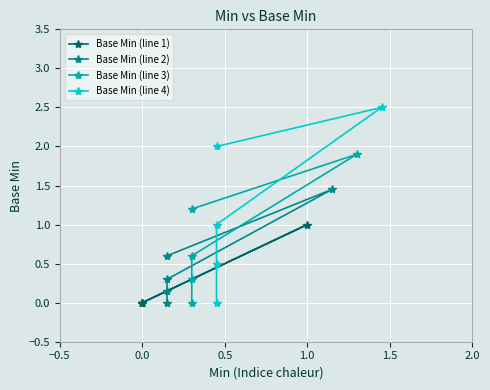

True or false: Base Min (line 3) and Base Min (line 4) cross at least once.

False